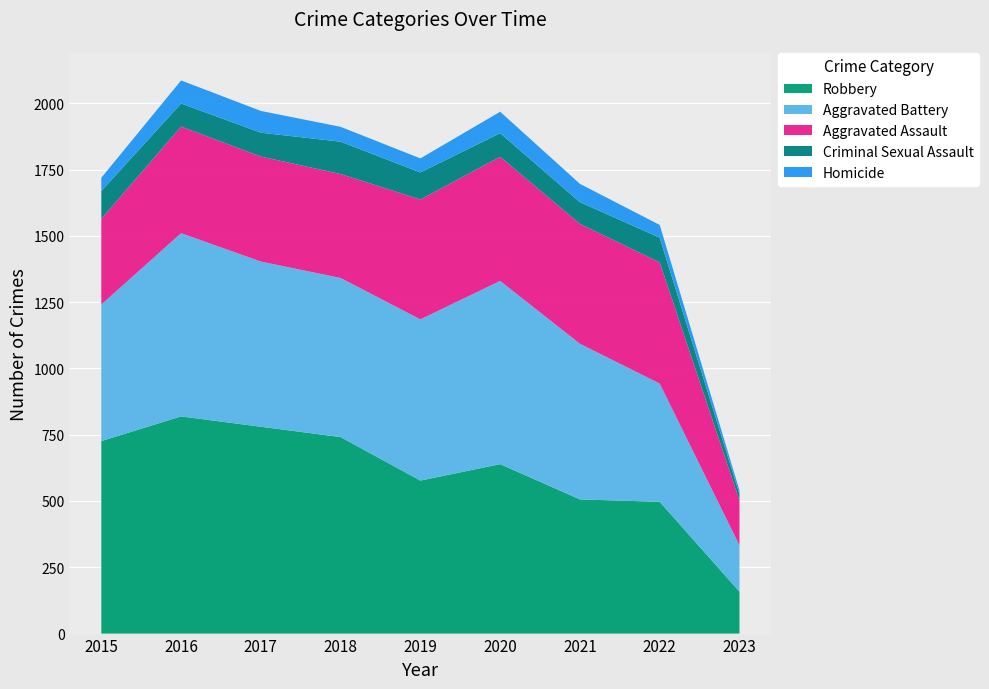

Reading left to right, list all the values displayed in this chart.

Robbery: 726	819	780	741	577	639	506	497	158
Aggravated Battery: 515	691	623	600	608	691	587	446	175
Aggravated Assault: 323	402	396	392	452	468	452	457	169
Criminal Sexual Assault: 105	87	90	122	102	89	82	93	24
Homicide: 50	87	82	56	53	81	69	48	14